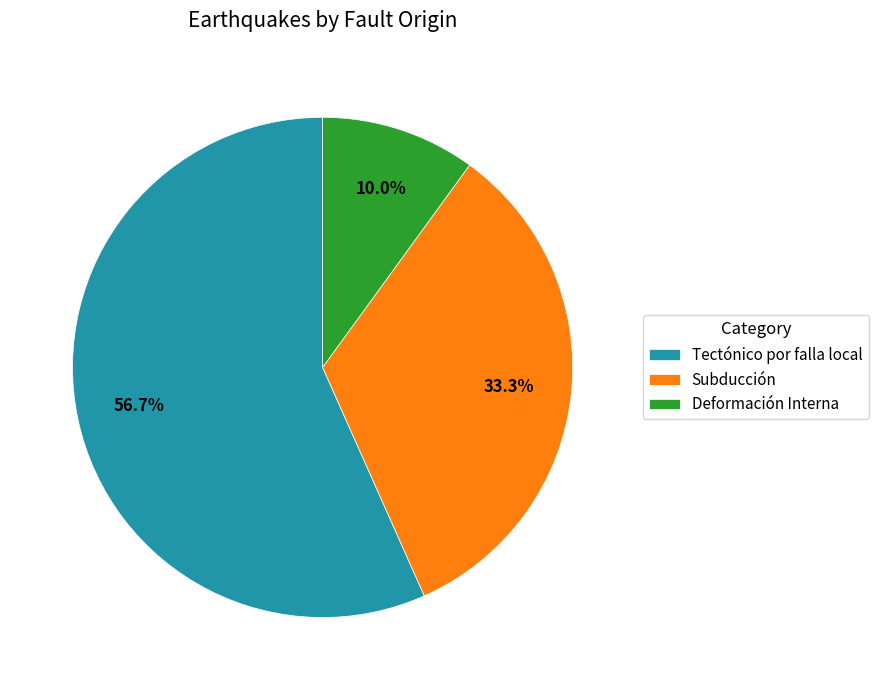

Between Deformación Interna and Subducción, which is larger?

Subducción